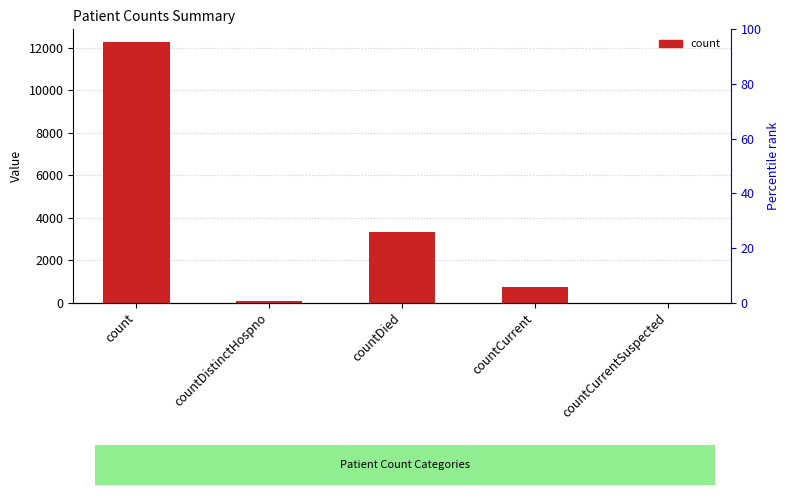

How many data points are less than 712?

2